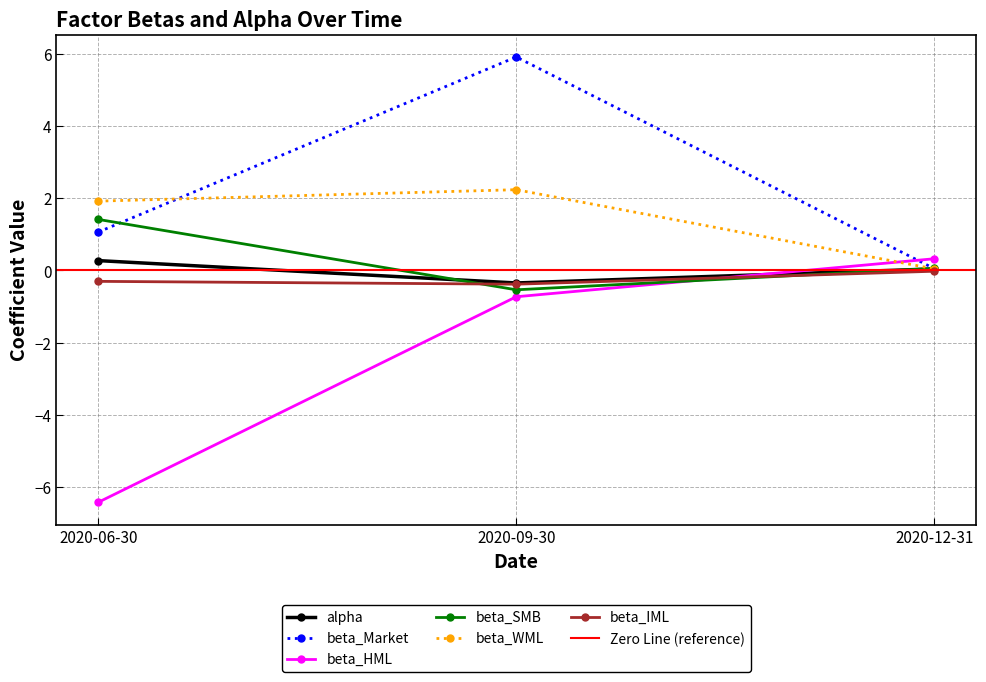

Reading left to right, what are all the values shown in this chart?

alpha: 0.3	-0.3	0.0
beta_Market: 1.1	5.9	0.0
beta_HML: -6.4	-0.7	0.3
beta_SMB: 1.4	-0.5	0.1
beta_WML: 1.9	2.2	0.0
beta_IML: -0.3	-0.4	-0.0